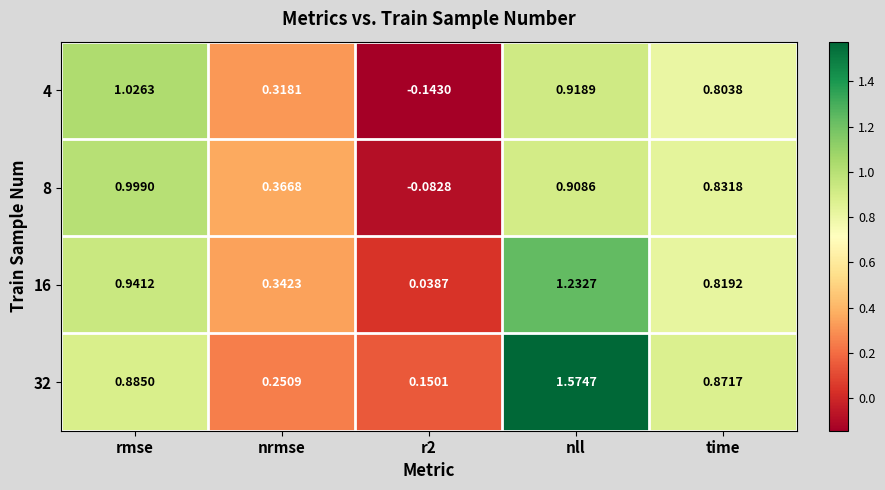

Which series has the largest range (max minus min)?

32